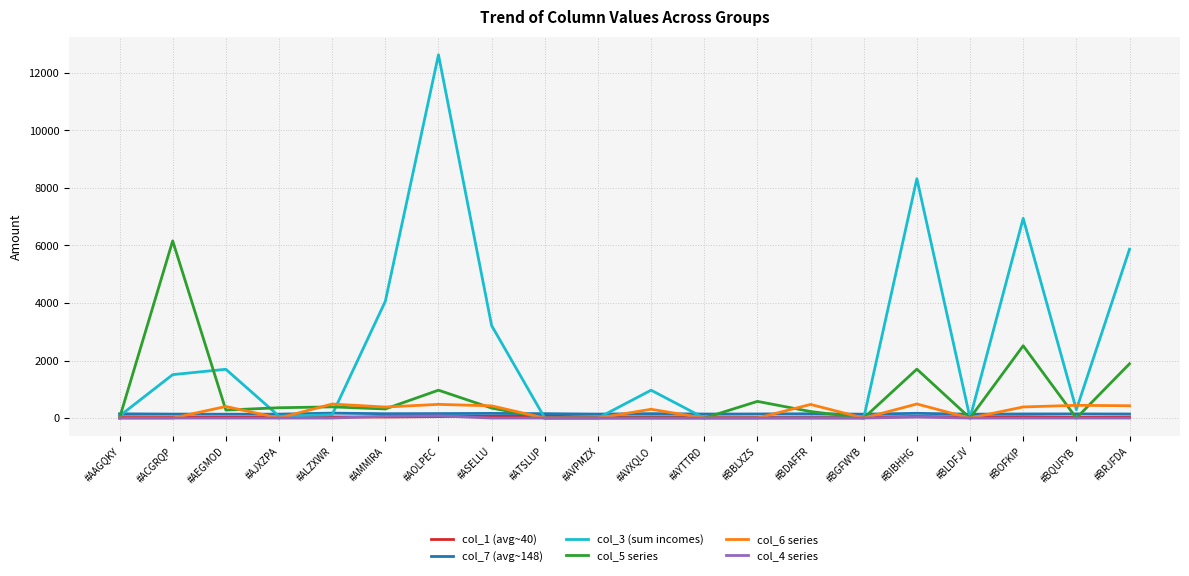

What is the difference between the second highest and second lowest values in the col_7 (avg~148) series?

30.4